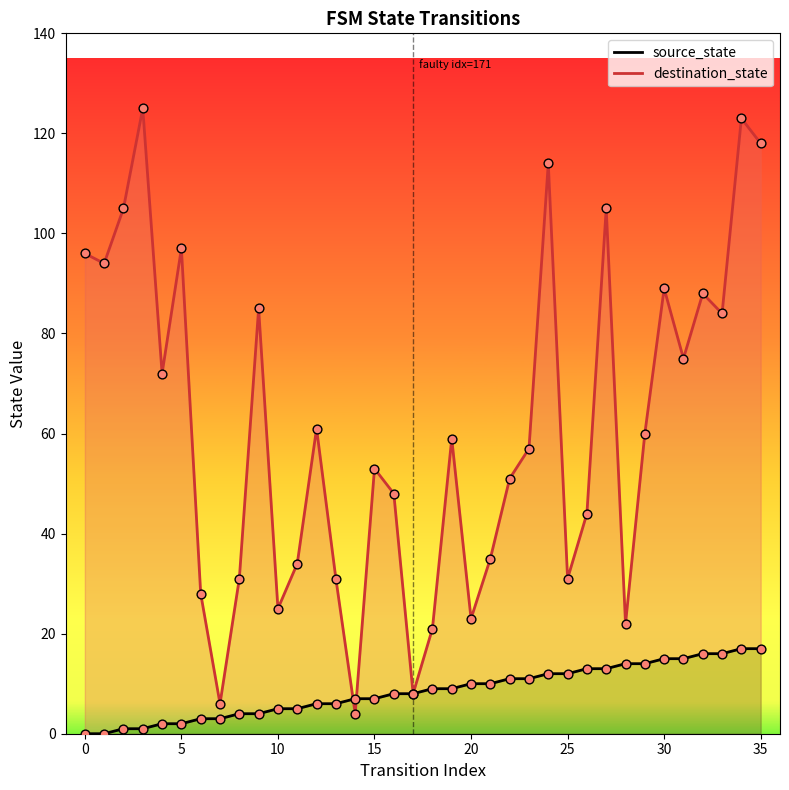

Which series has the largest Y range (max minus min)?

destination_state